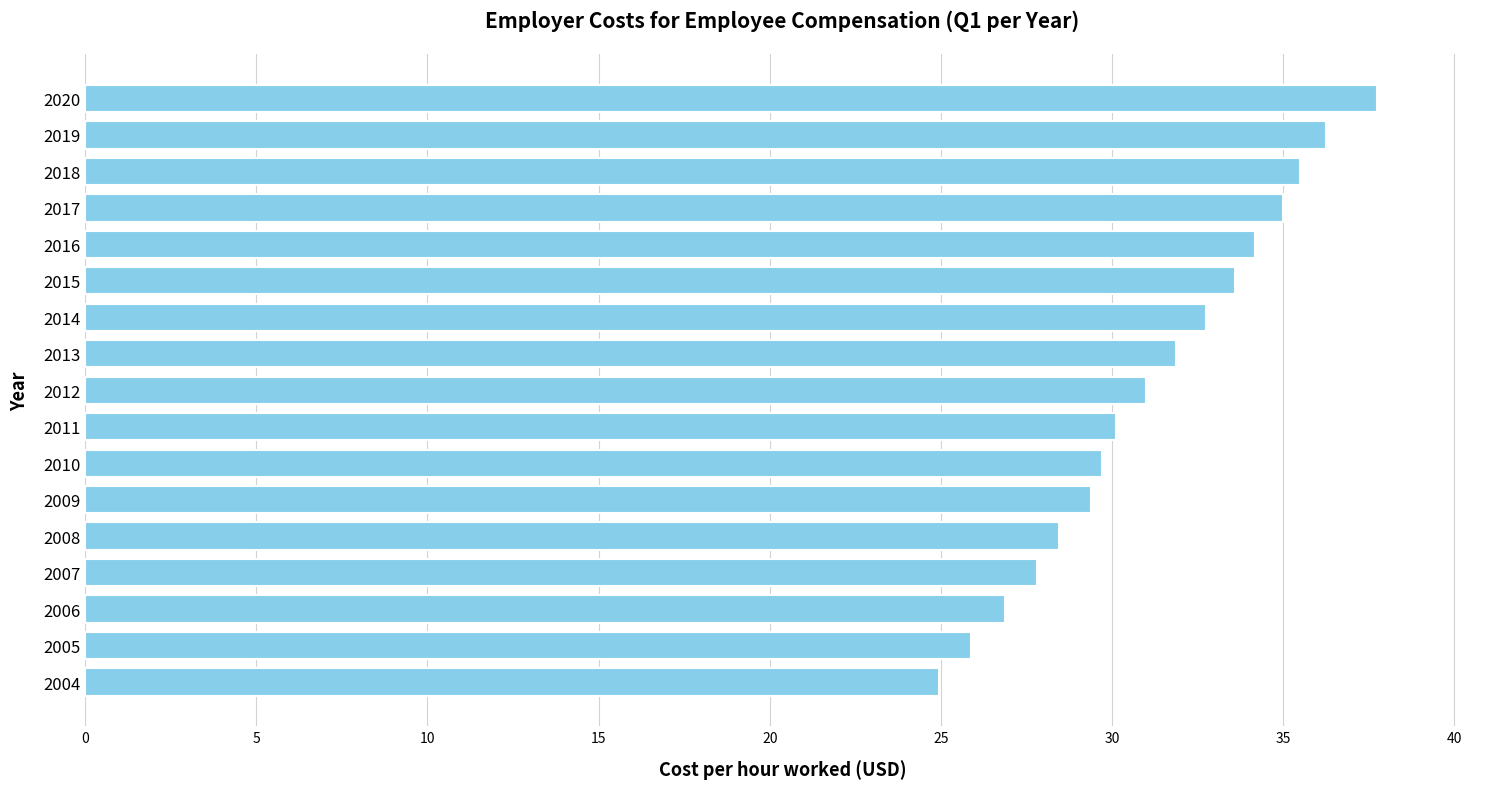

What is the sum of all values?

531.0